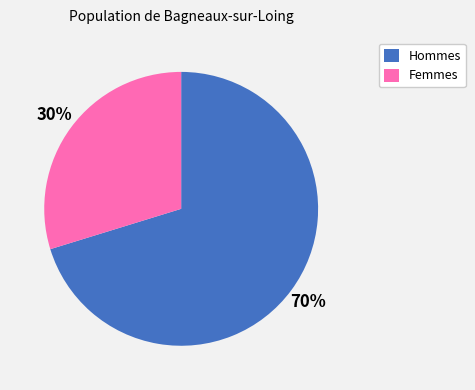

Is it true that Femmes is 30% of the pie?

True